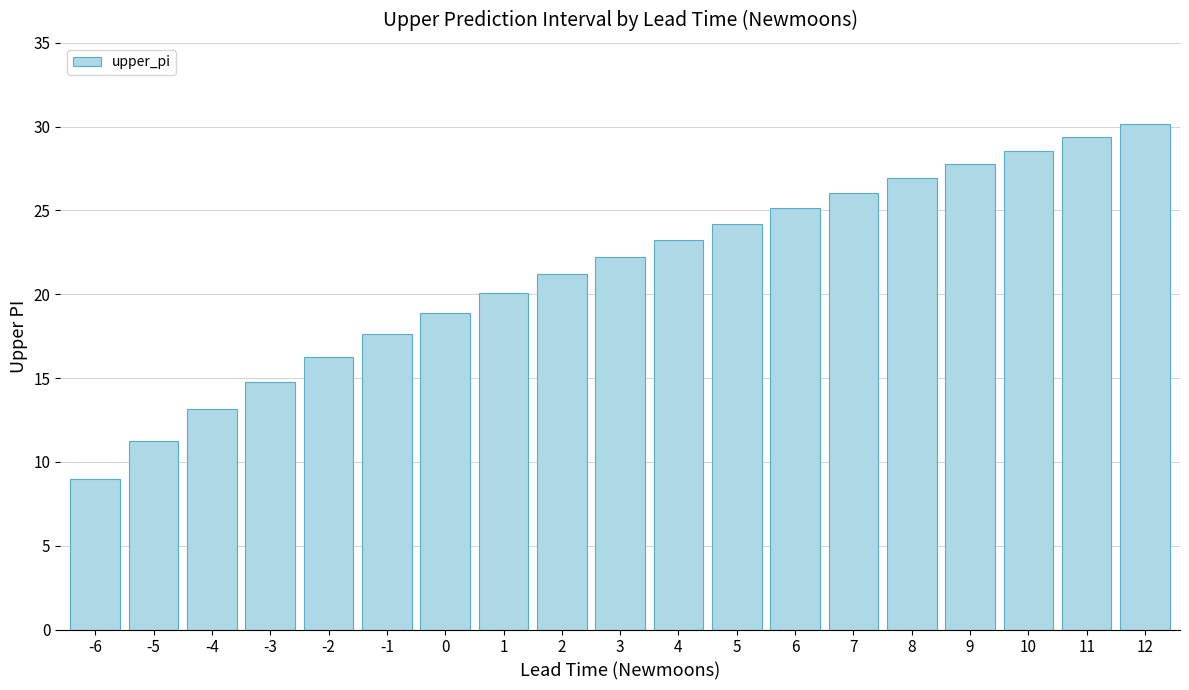

How many values are below 22?

9